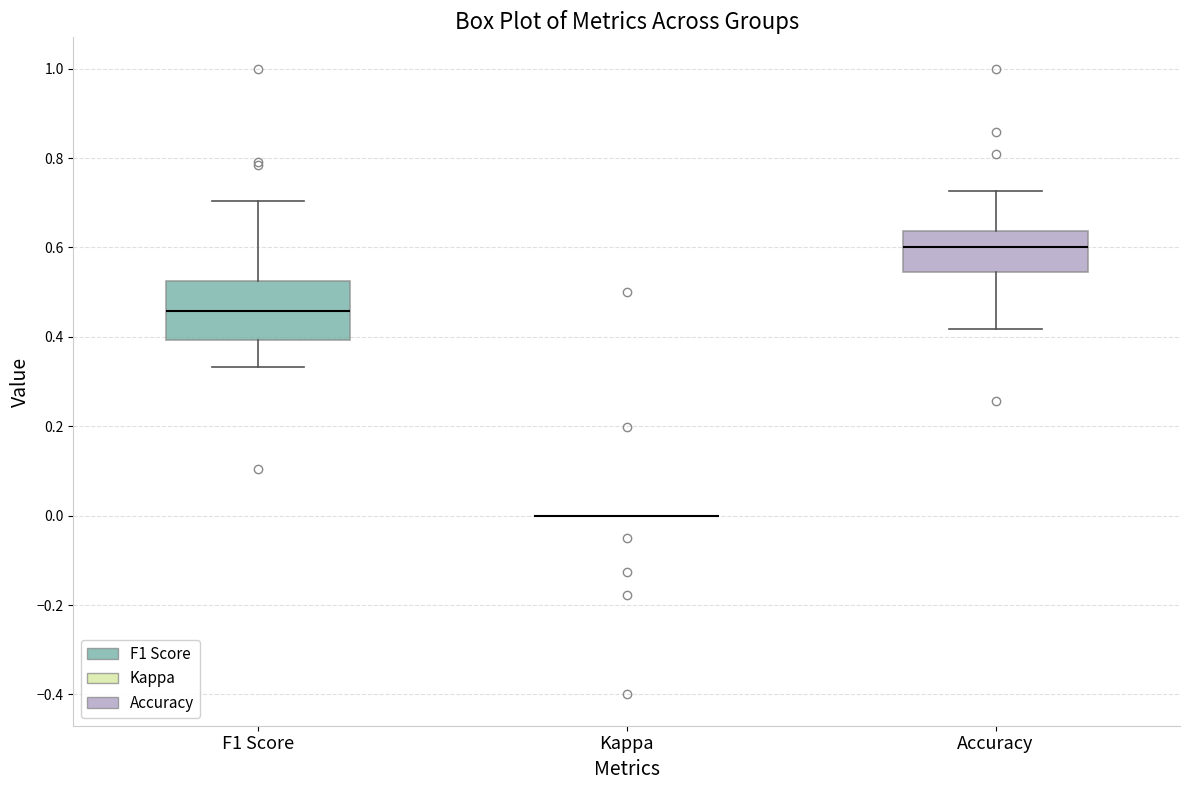

Reading left to right, read every box against the y-axis: the position of its median line, the range the box covers, and the ends of its whiskers. The values are not printed on the chart, so give them approximately, as read against the axis.

F1 Score: median 0.46, box 0.40 to 0.52, whiskers 0.34 to 0.70
Kappa: box collapsed to a line at 0.00, whiskers 0.00 to 0.00
Accuracy: median 0.60, box 0.54 to 0.64, whiskers 0.42 to 0.72